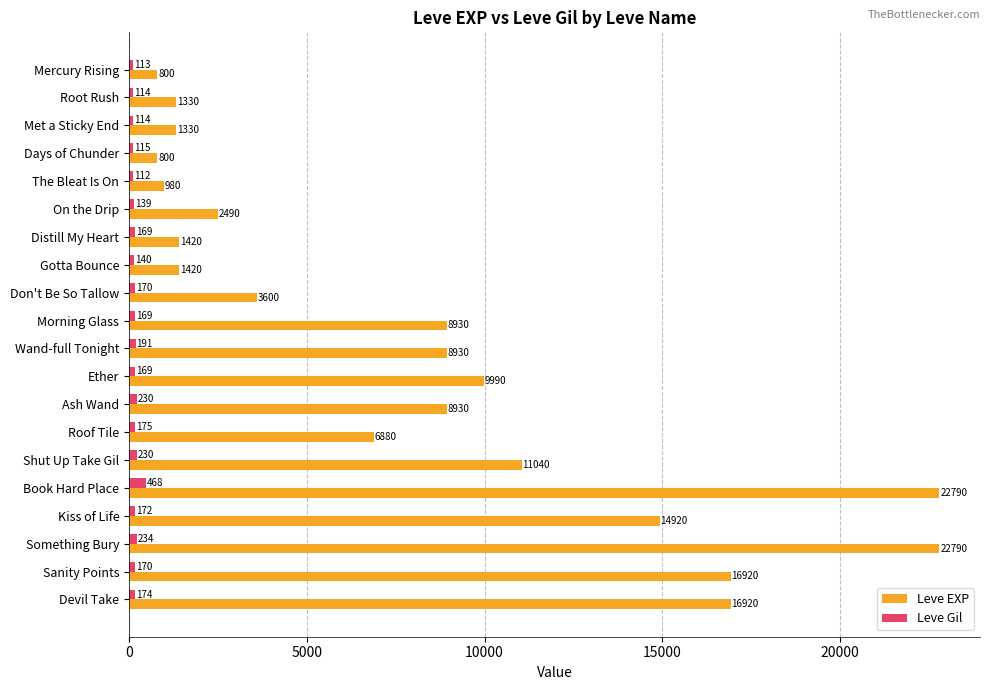

Which series has the widest spread of values?

Leve EXP